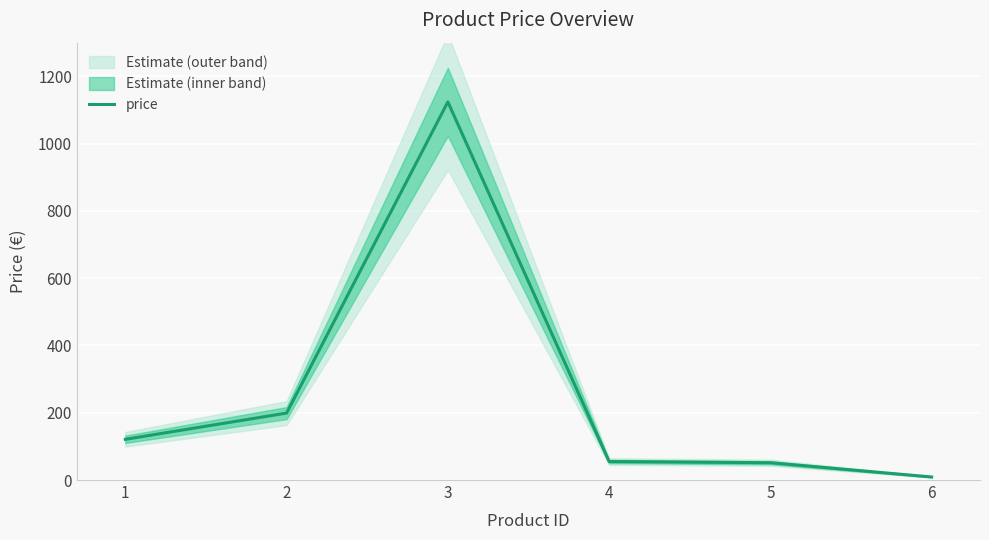

Reading left to right, extract all data points from this chart.

1=121.0	2=199.0	3=1124.0	4=55.0	5=51.5	6=9.0